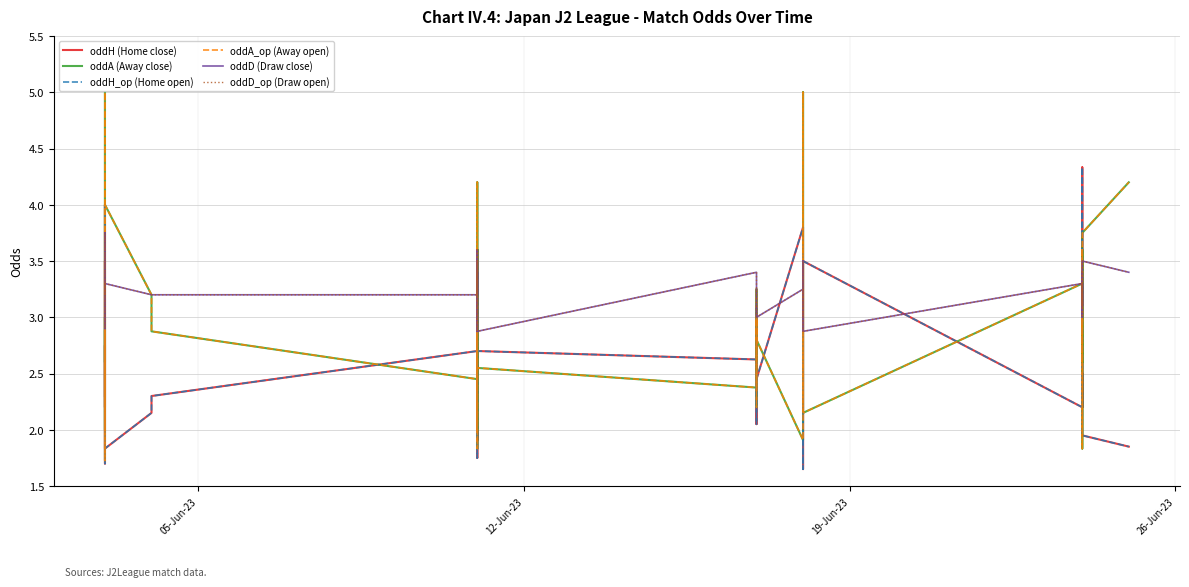

Which series has the widest spread of values?

oddA (Away close)